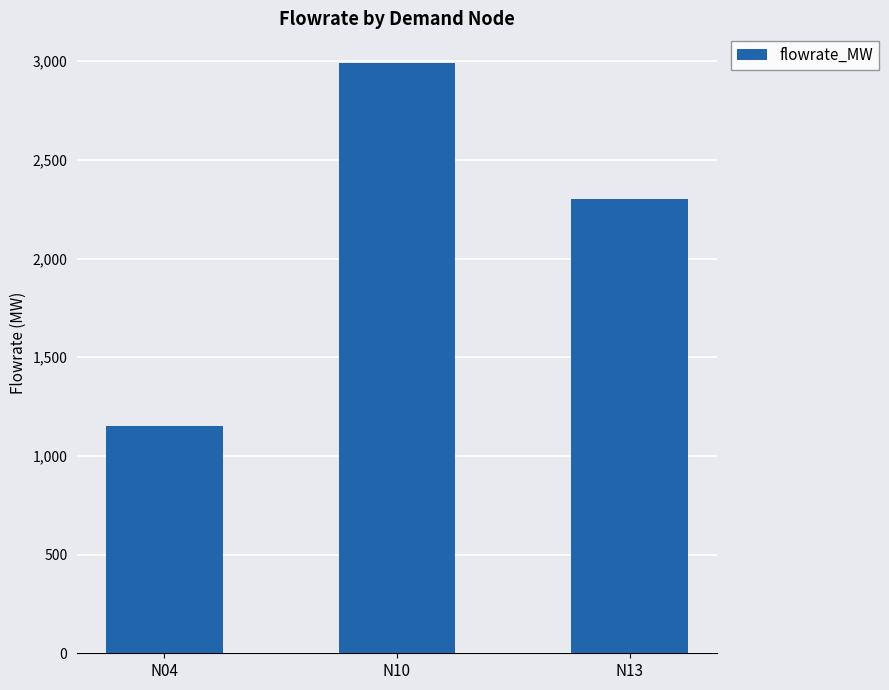

Where is the data nearest to the value 2070?

N13